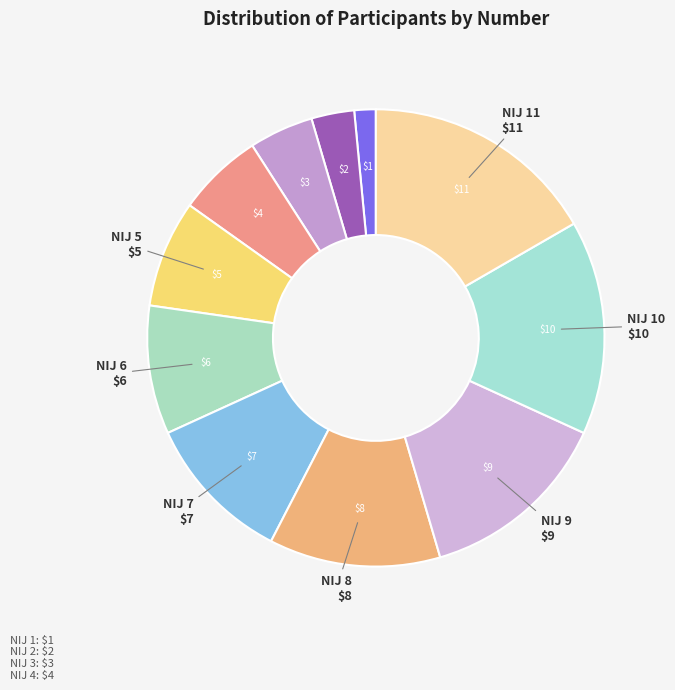

To the nearest percent, what is the average slice percentage?

9%